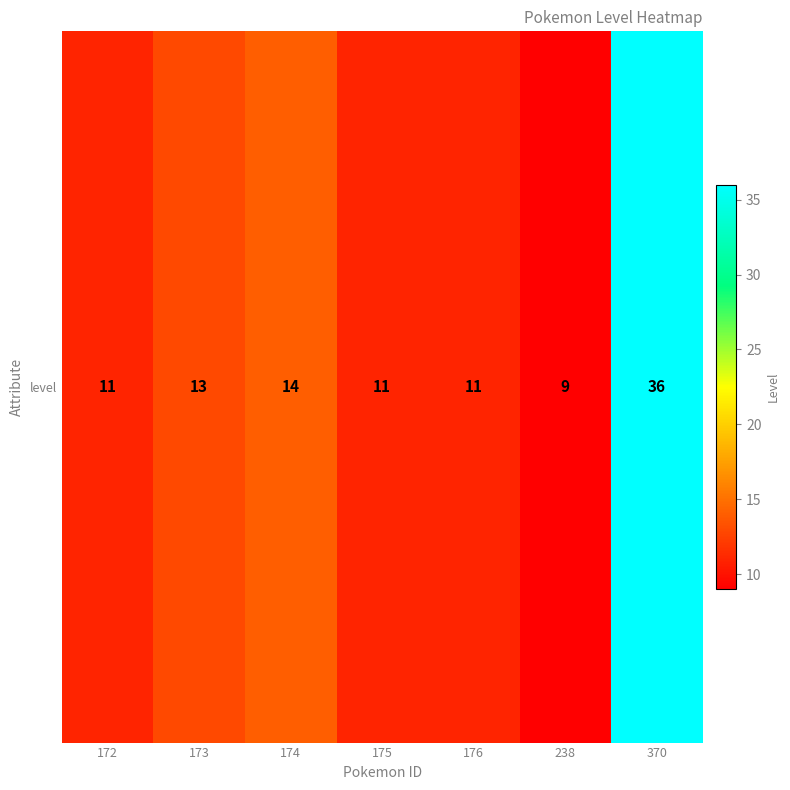

What value does the data have at 172?

11